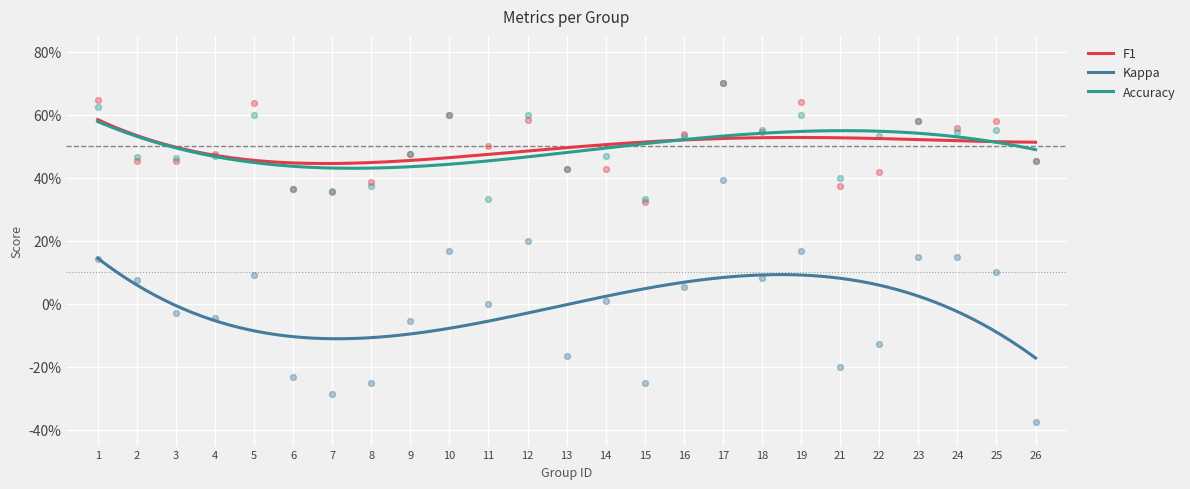

What are all the series names shown in the legend?

f1, kappa, accuracy